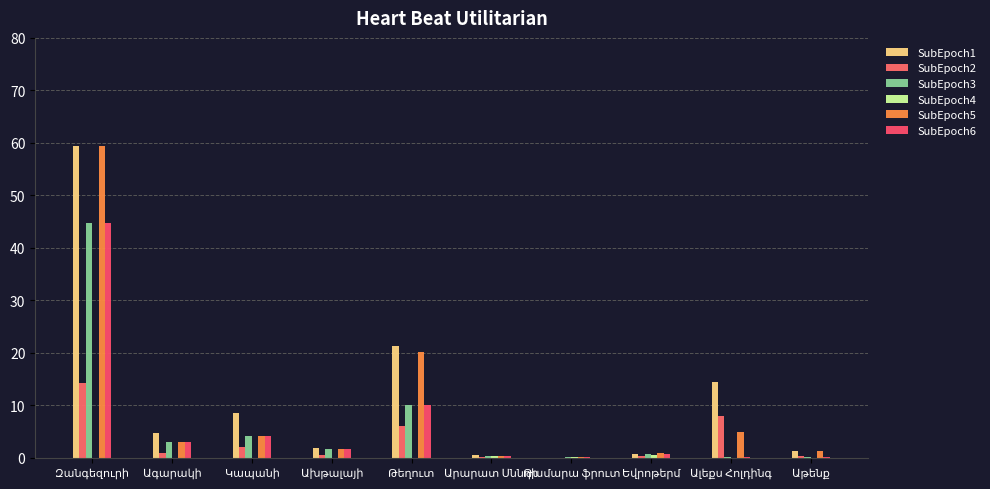

How many series are shown in this chart?

6